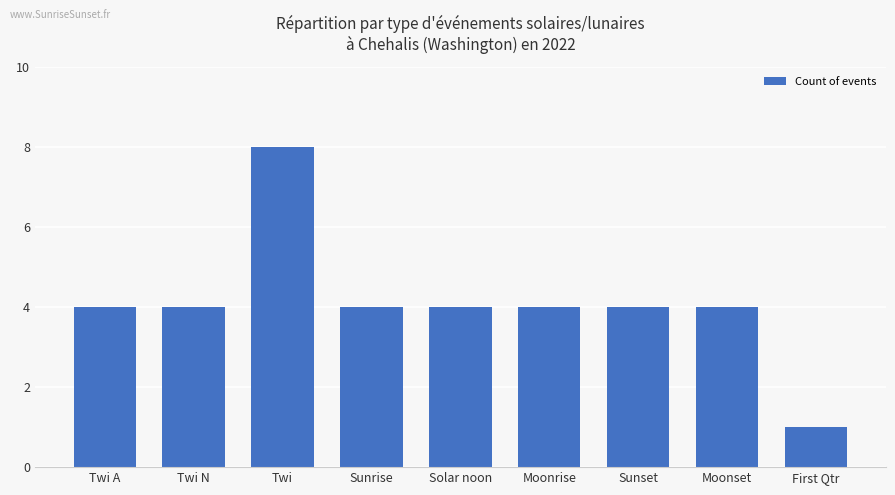

What is the label of the 2nd bar from the left?

Twi N